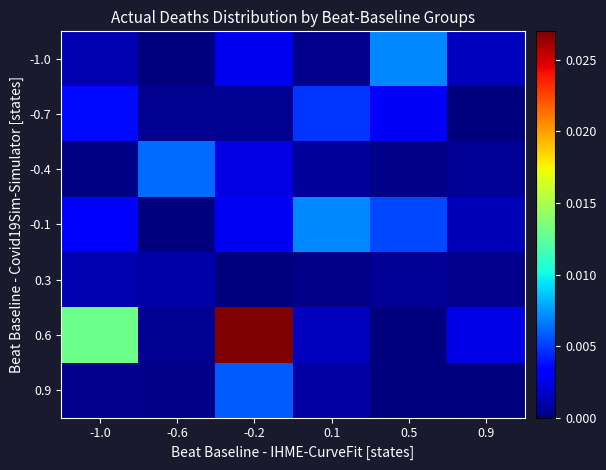

At how many categories does at least one series exceed 0?

6